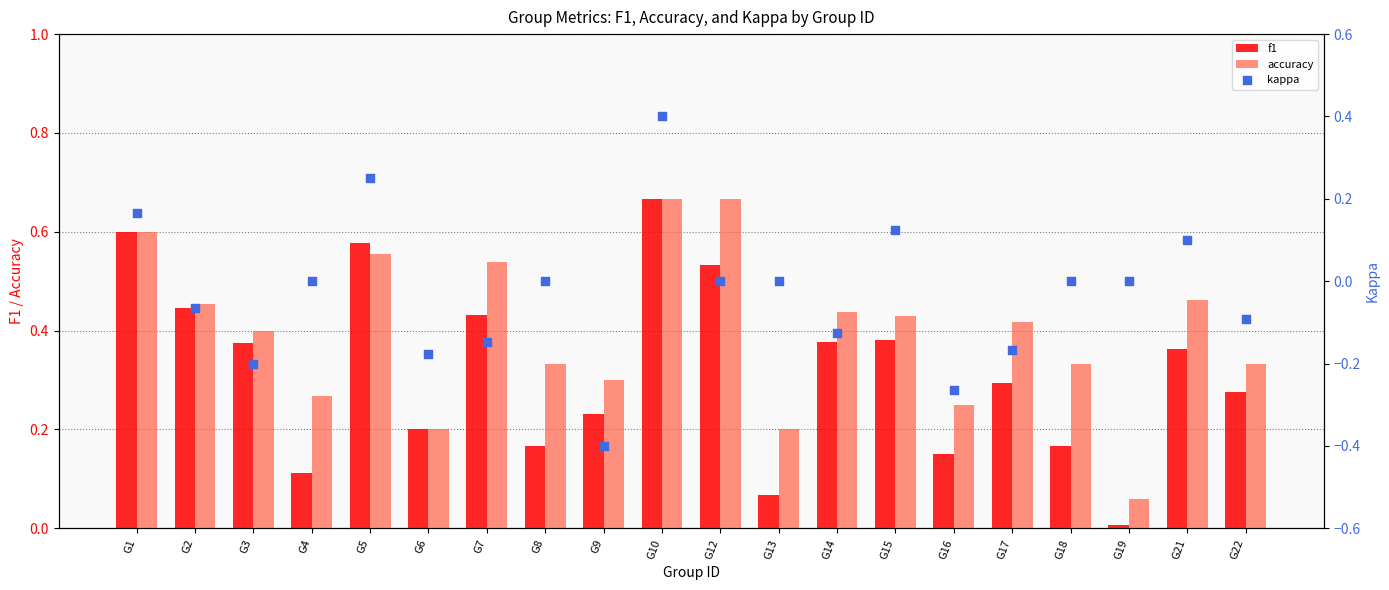

At how many categories does at least one series exceed 0?

20